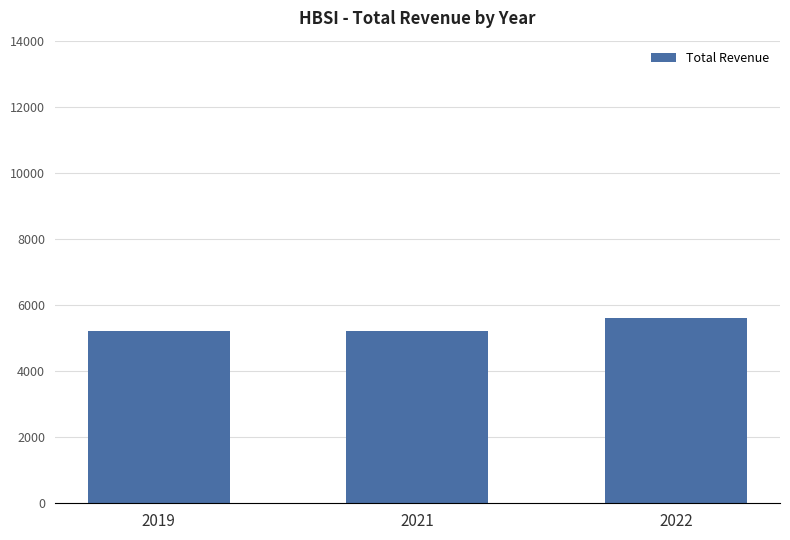

Between 2019 and 2022, which is larger?

2022